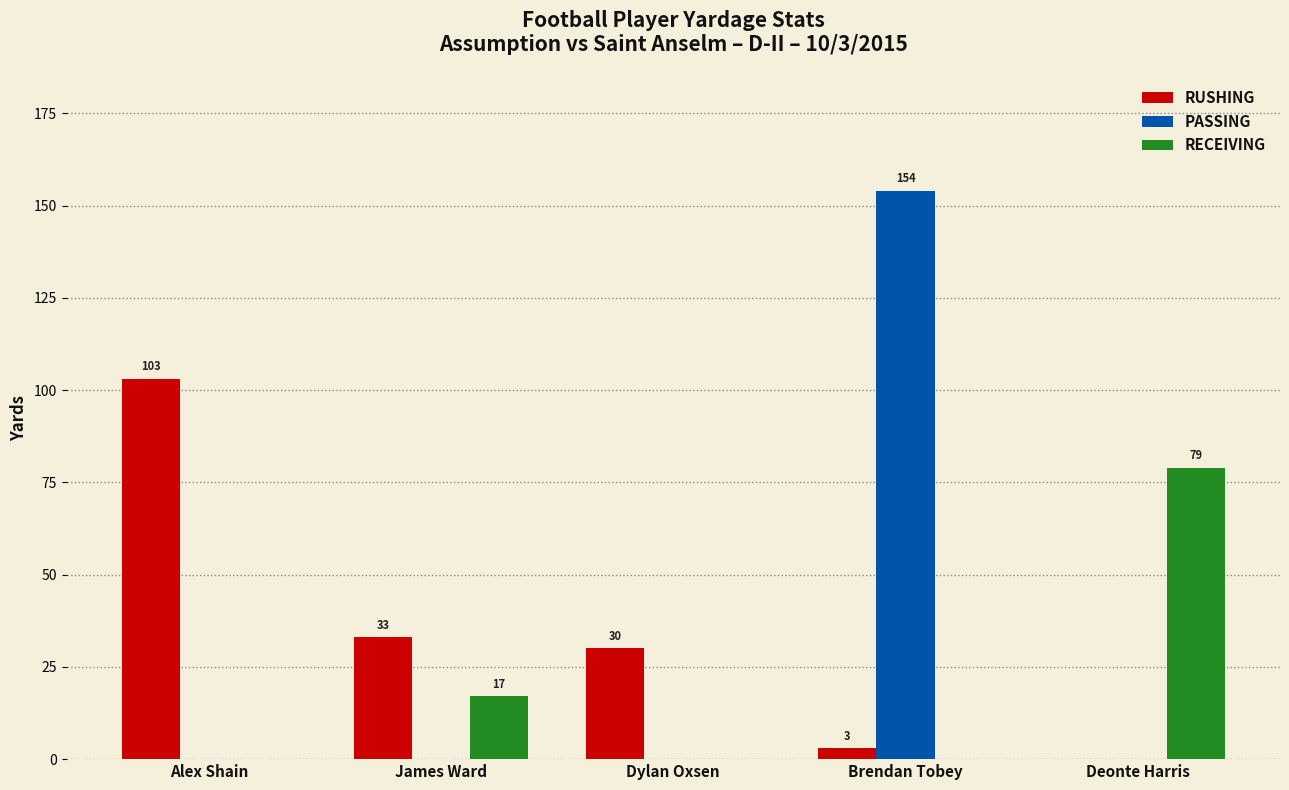

How many data points does each series have?

5